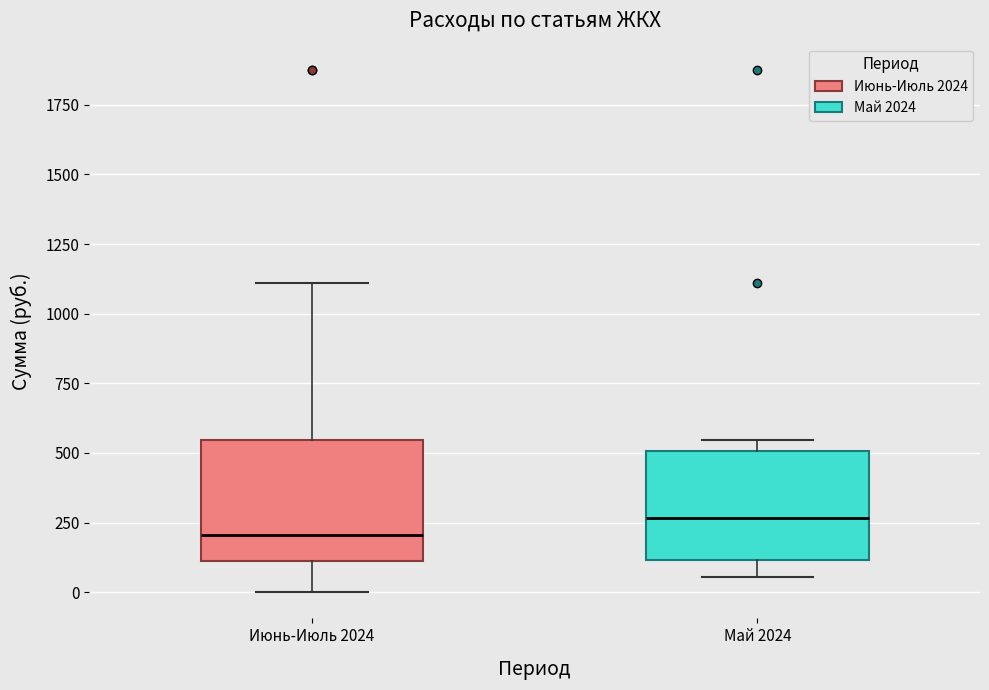

Reading left to right, read every box against the y-axis: the position of its median line, the range the box covers, and the ends of its whiskers. The values are not printed on the chart, so give them approximately, as read against the axis.

Июнь-Июль 2024: median 200, box 100 to 550, whiskers 0 to 1100
Май 2024: median 250, box 100 to 500, whiskers 50 to 550